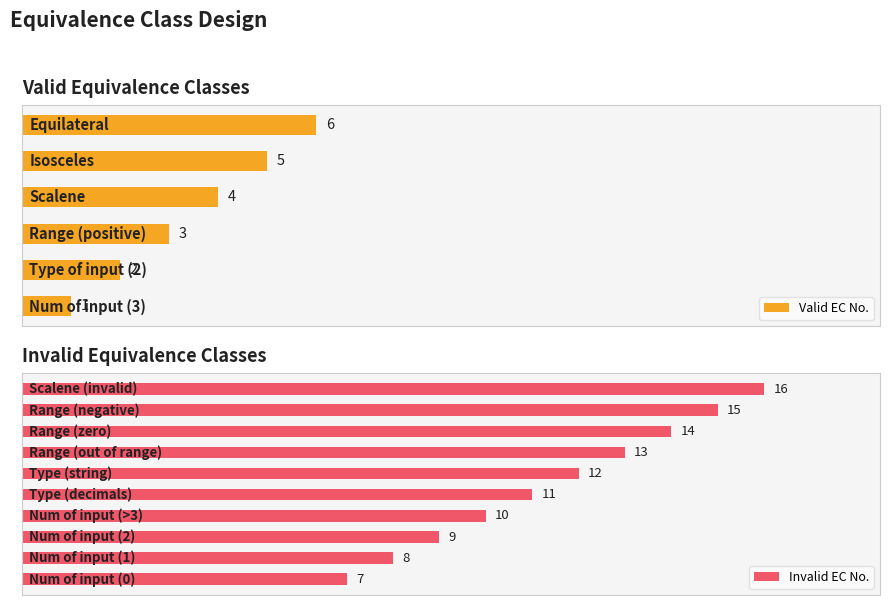

Where is the data nearest to the value 11?

Type (decimals)